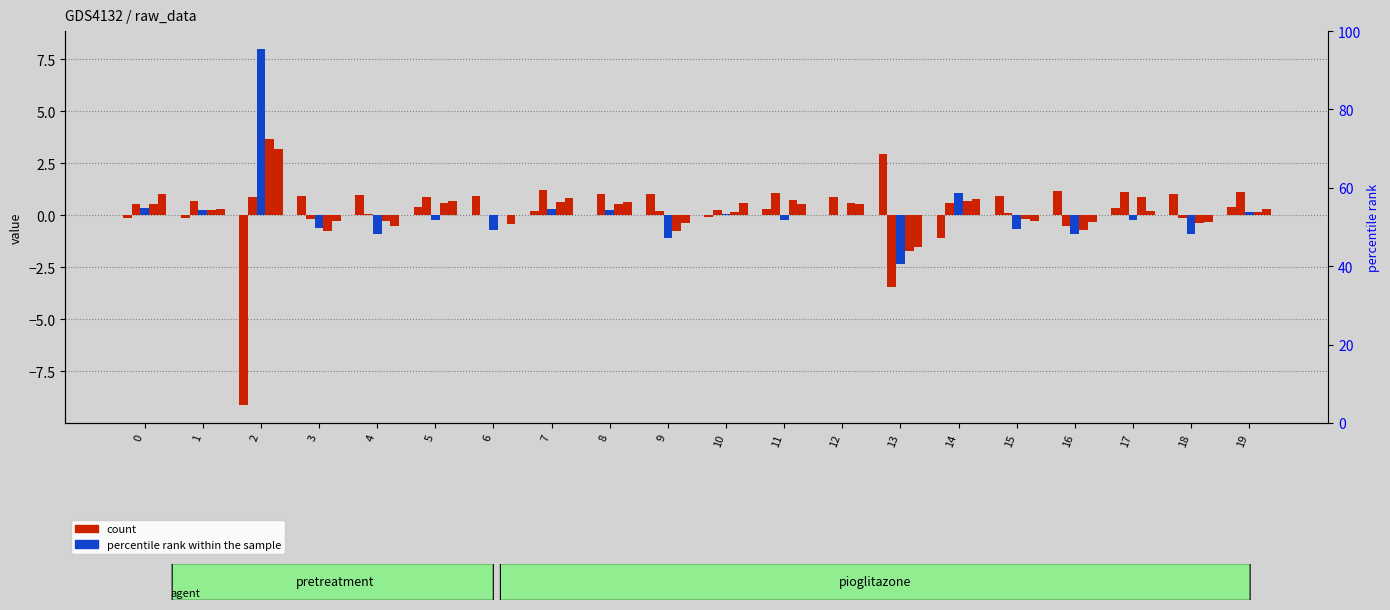

What is the smallest value displayed?

-9.1